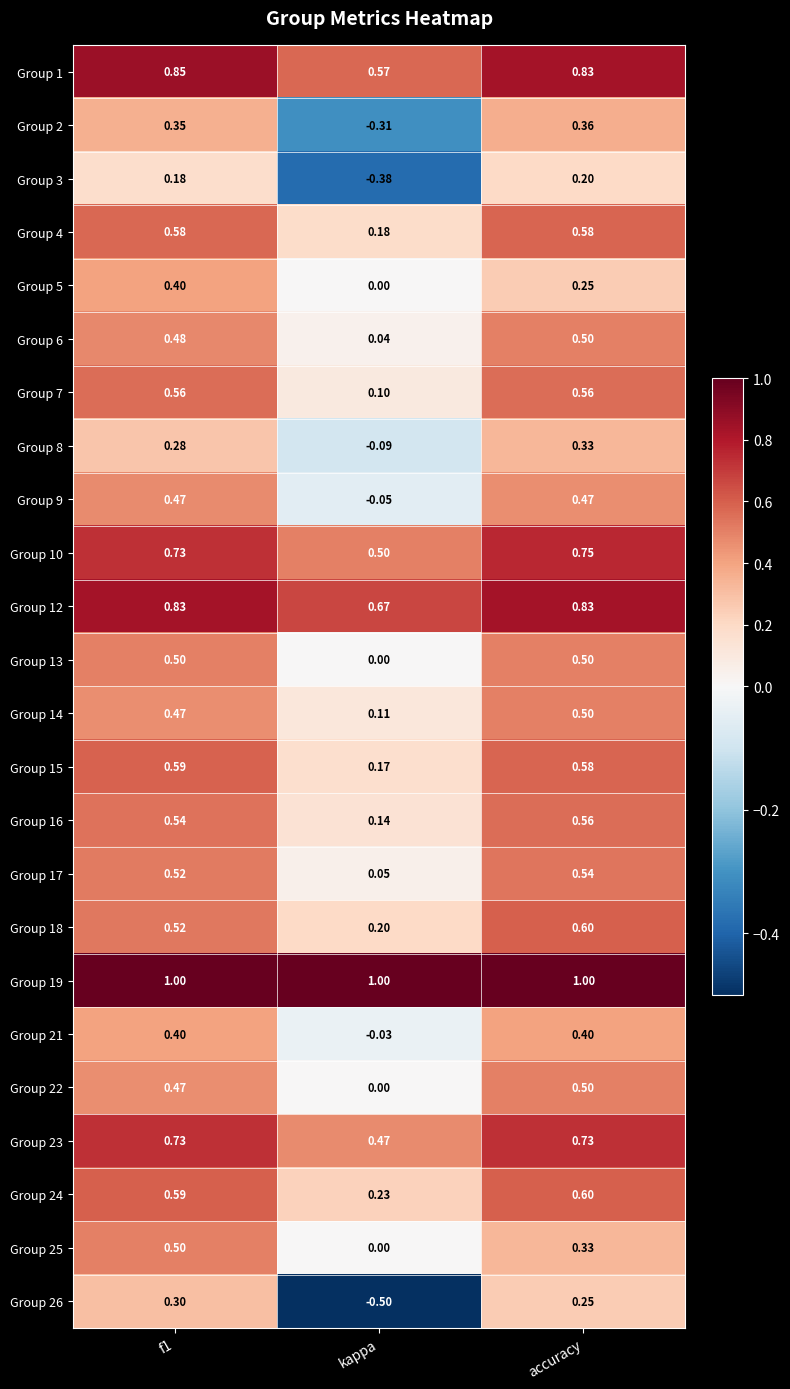

At how many categories does at least one series exceed 0?

3